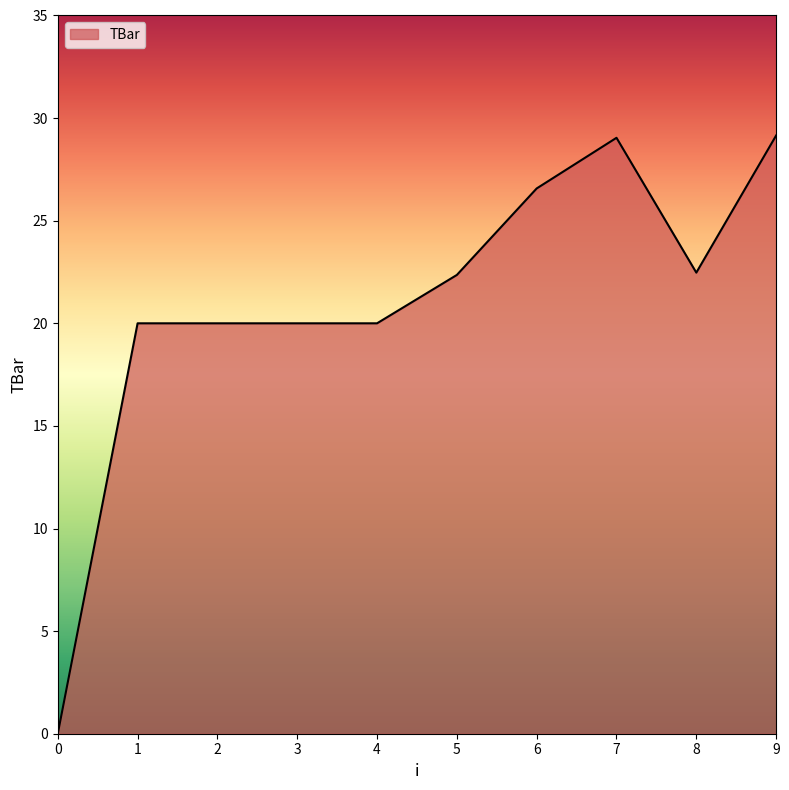

What is the difference between the values at 1 and 0?

20.0